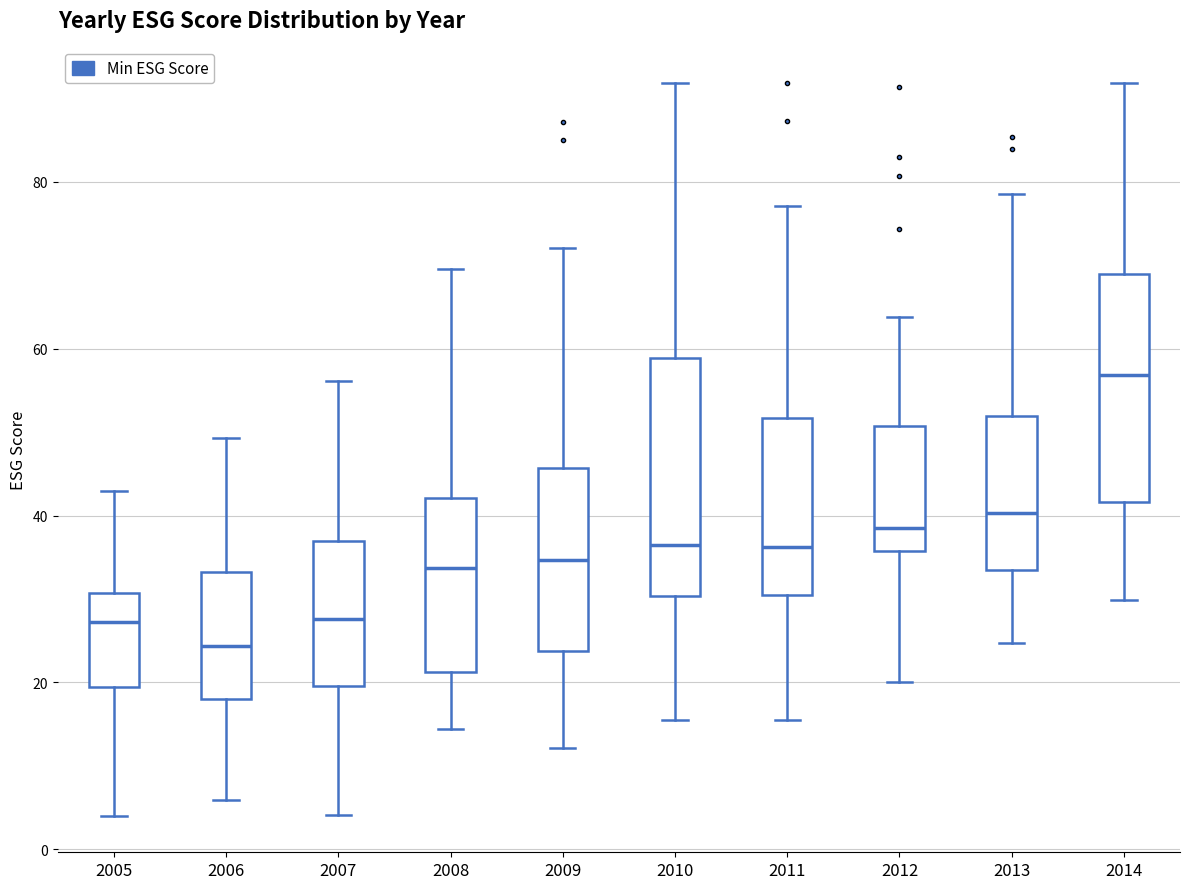

Where is the upper edge of the box at x = 2005 on the y-axis? The values are not printed on the chart, so give them approximately, as read against the axis.

30